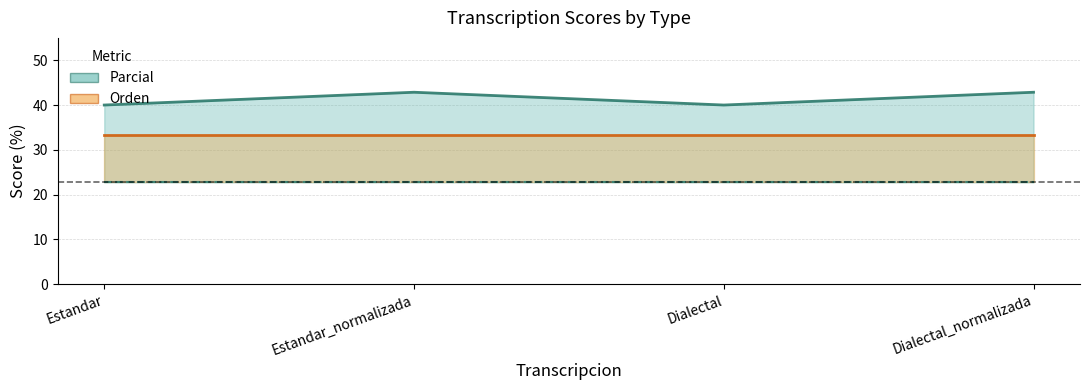

Is the value of Orden at Estandar greater than the value of Parcial at Estandar?

No